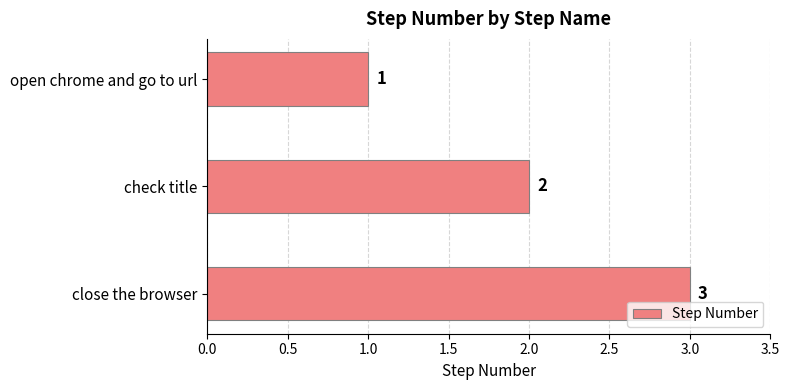

Rank the categories by value from highest to lowest.

close the browser, check title, open chrome and go to url